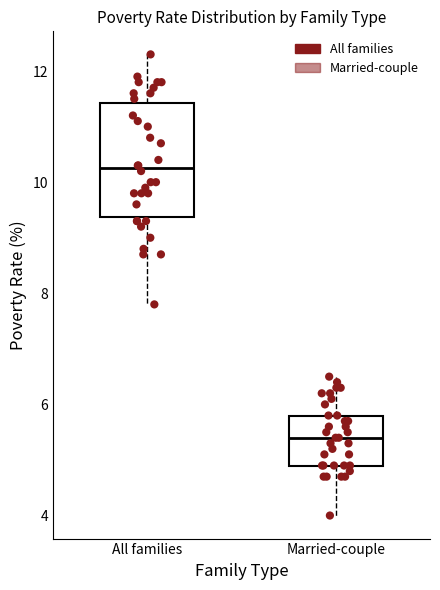

Where does the upper whisker of the box for Married-couple end on the y-axis? The values are not printed on the chart, so give them approximately, as read against the axis.

6.6